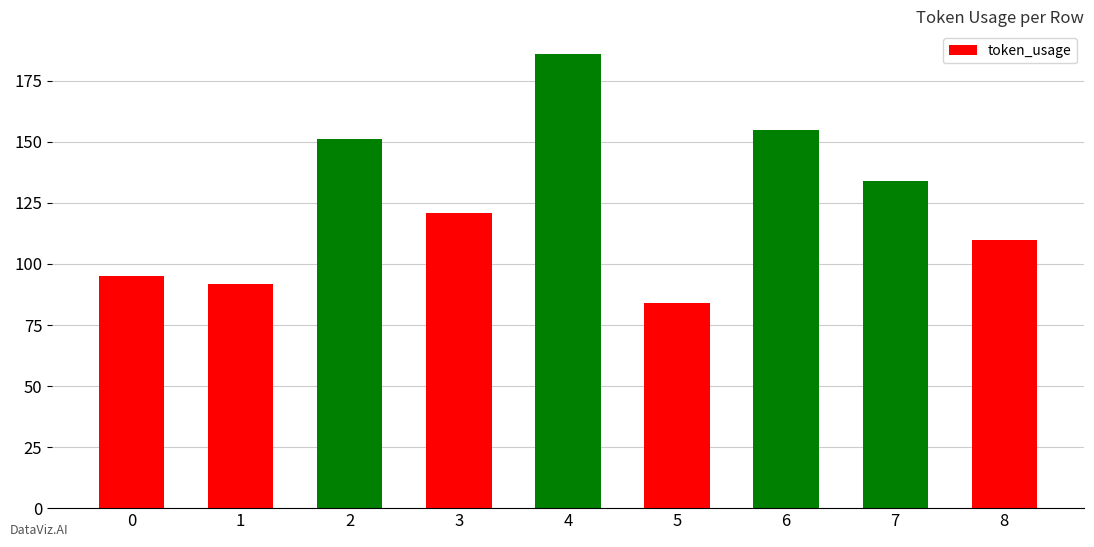

The value at 8 is 52. True or false?

False